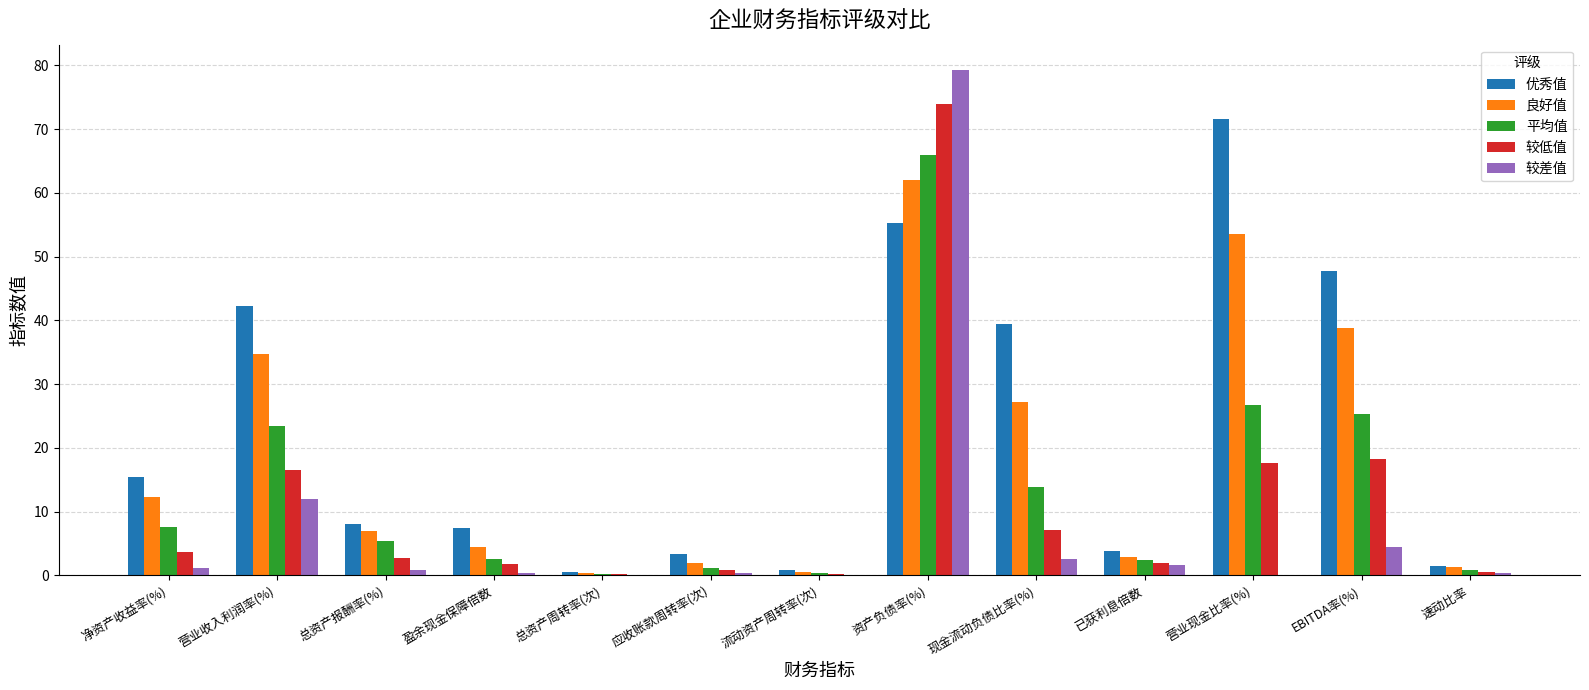

What is the total value across all series at 营业现金比率(%)?

169.5